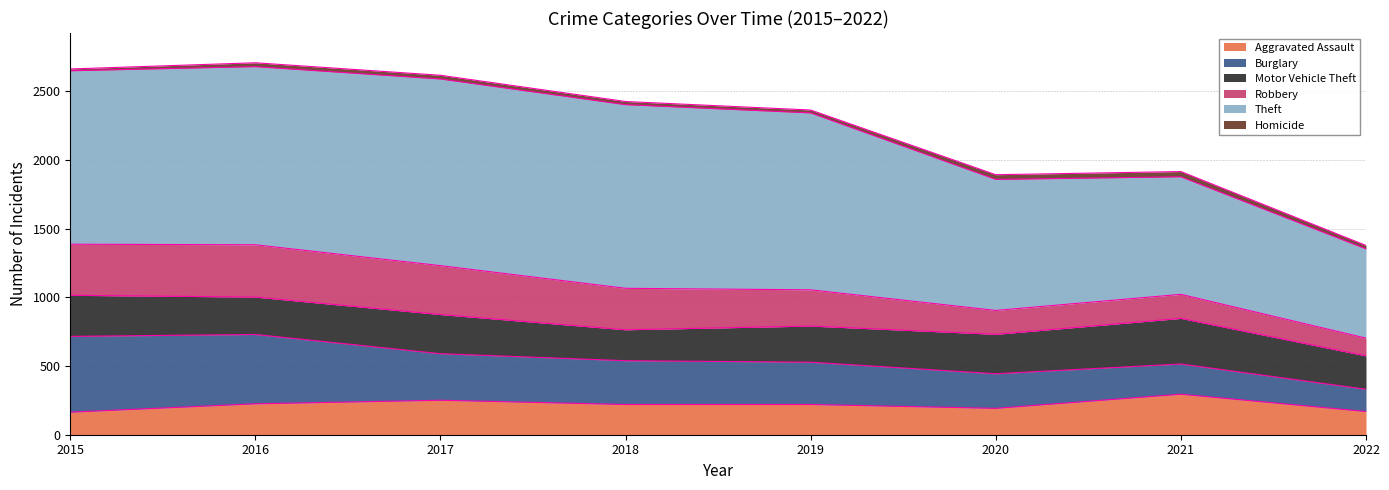

Is it true that Theft equals 1359 at 2017?

True